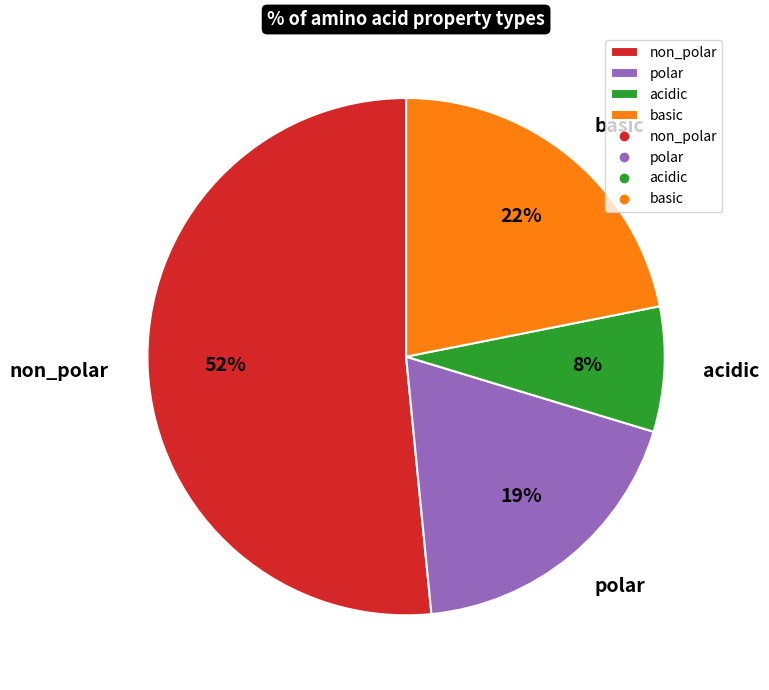

Count the number of slices in the pie.

4